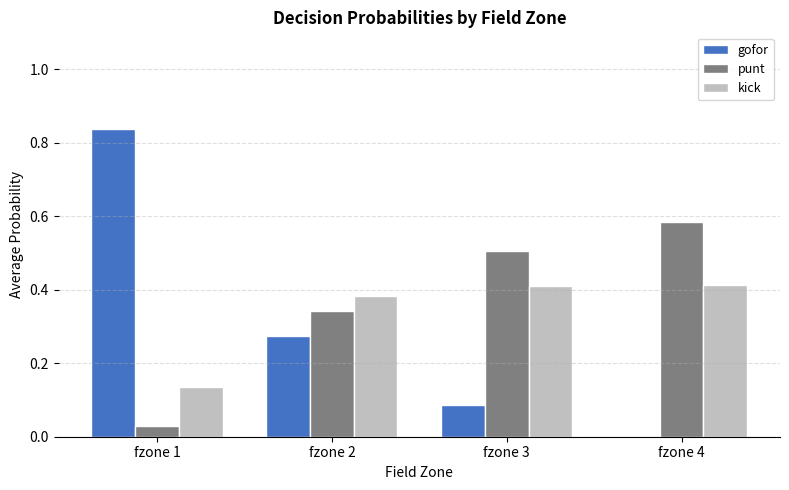

Is it true that gofor equals 0.3 at fzone 1?

False